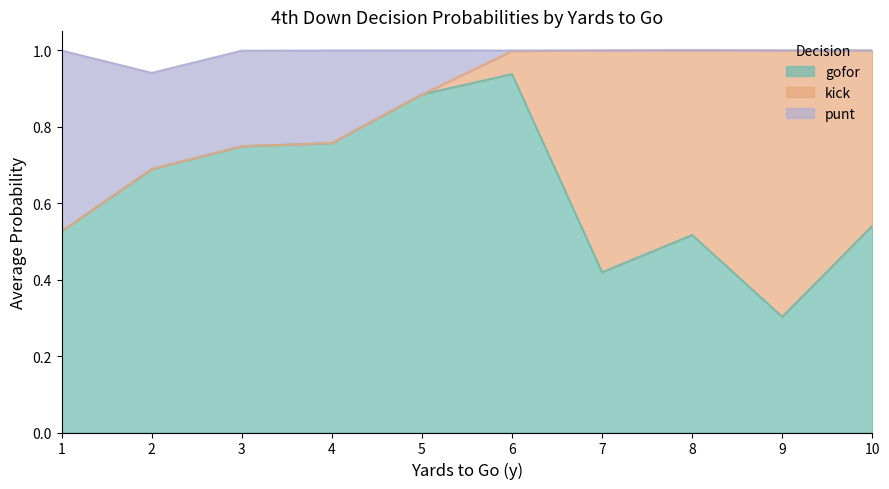

At which label does gofor reach its minimum?

9